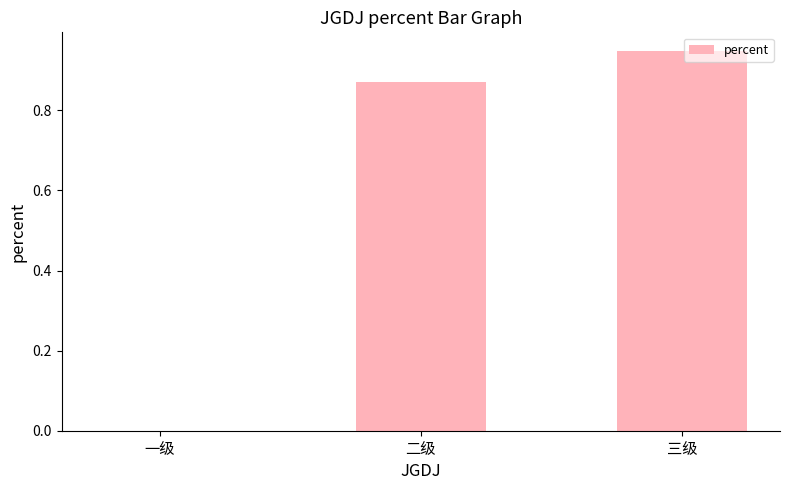

The value at 一级 is -0.6. True or false?

False